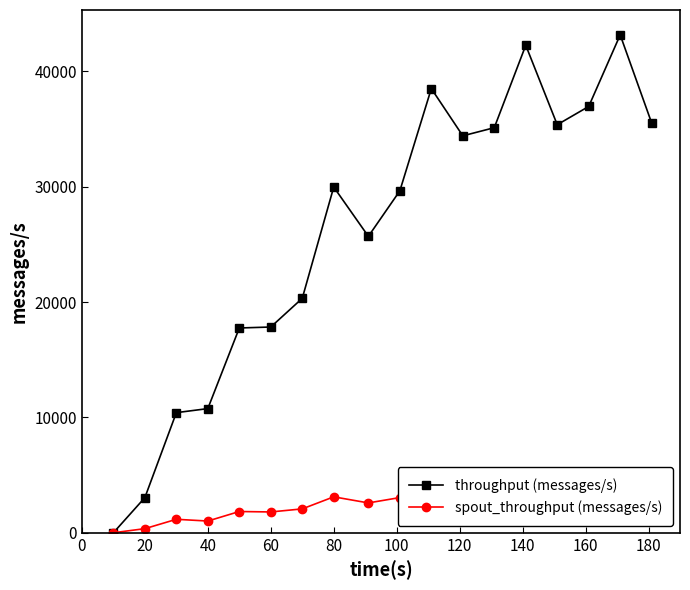

True or false: throughput (messages/s) has more than 1 points higher than both neighbors.

True